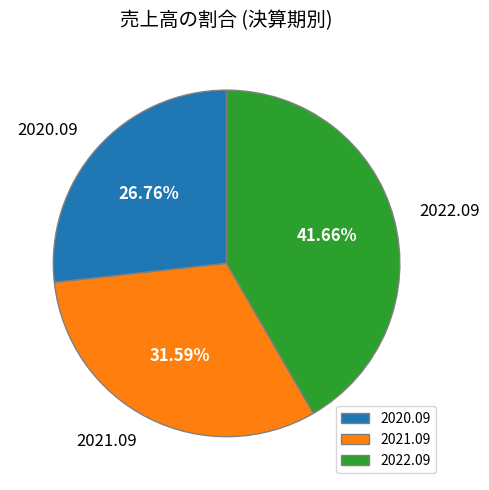

Is there a majority slice in this chart?

No